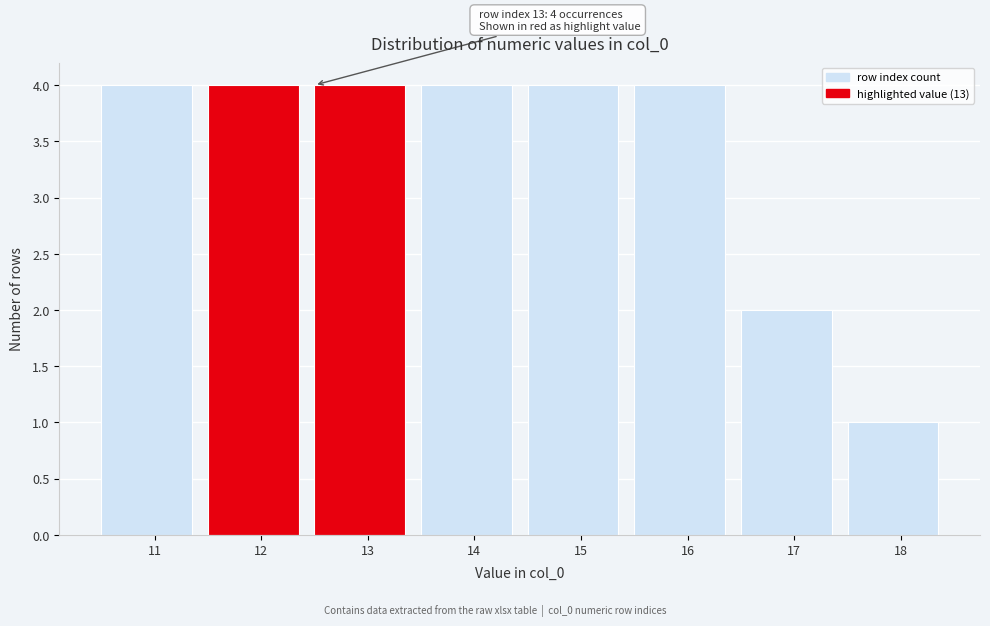

Reading right to left, extract all data points from this chart.

18=1	17=2	16=4	15=4	14=4	13=4	12=4	11=4